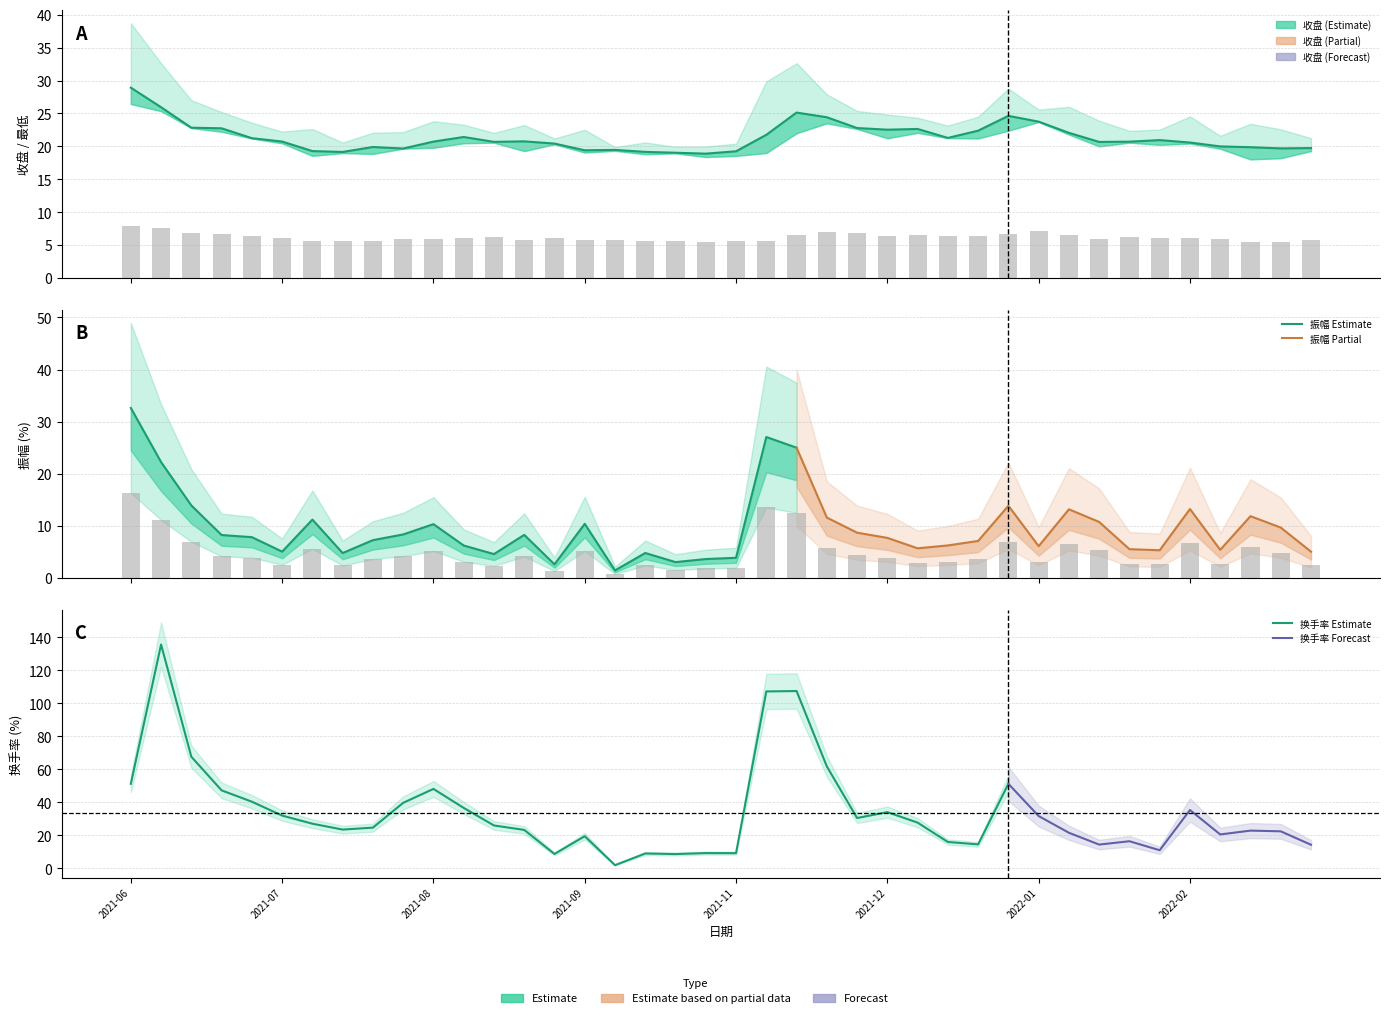

Is it true that 最低 equals 6.8 at 振幅?

True